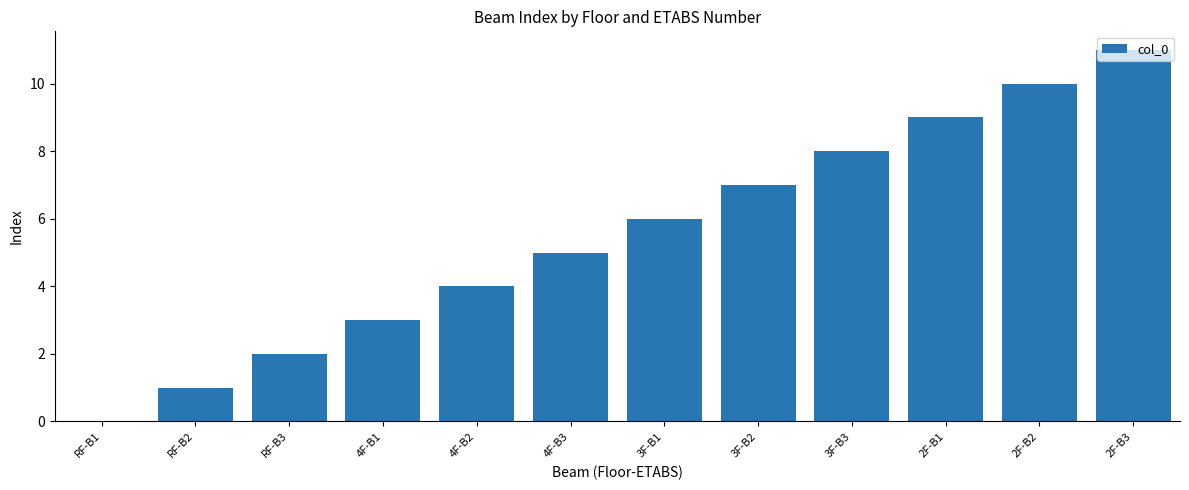

Count the number of data series in this chart.

1